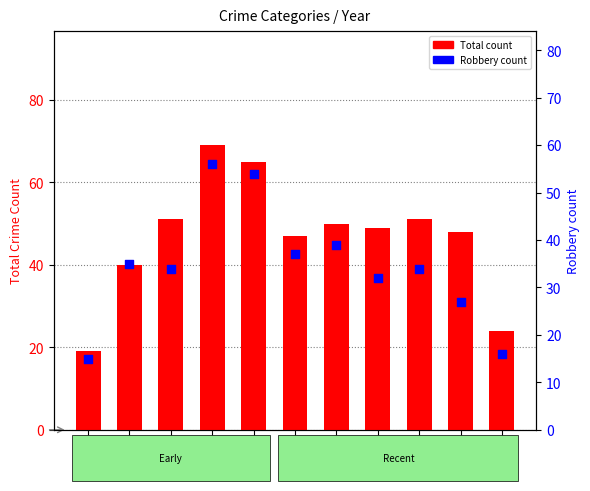

What are all the series names shown in the legend?

Total, Robbery